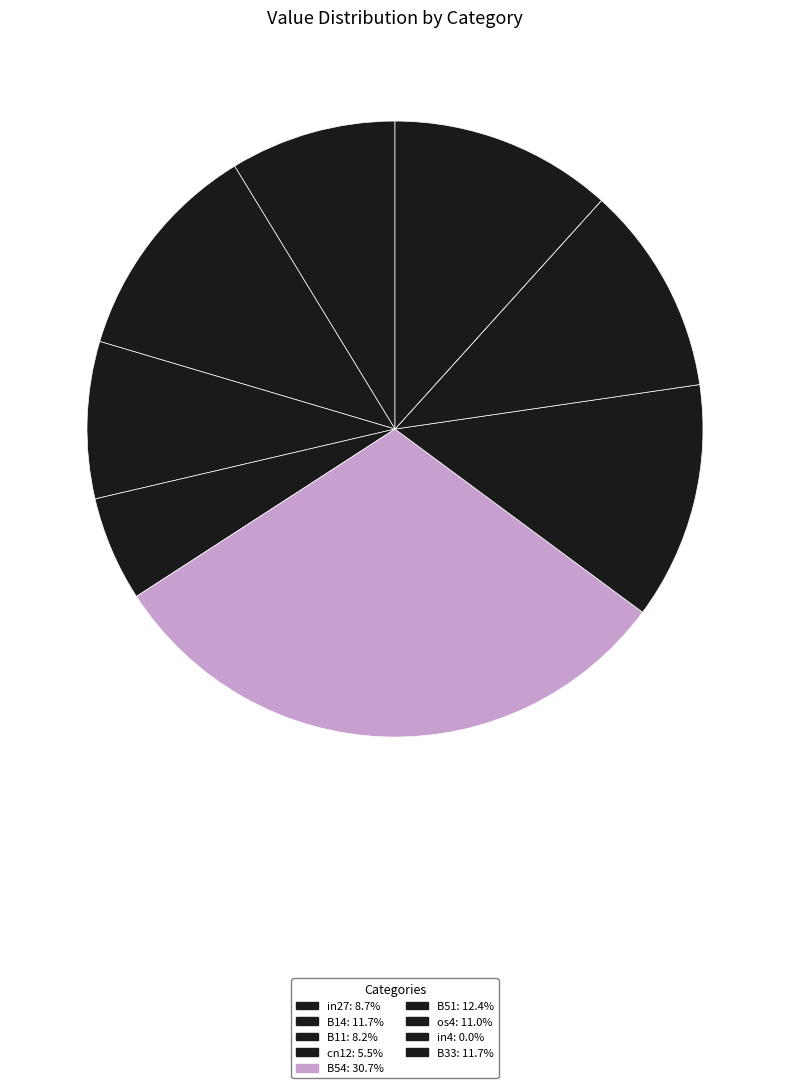

Count the number of slices in the pie.

9